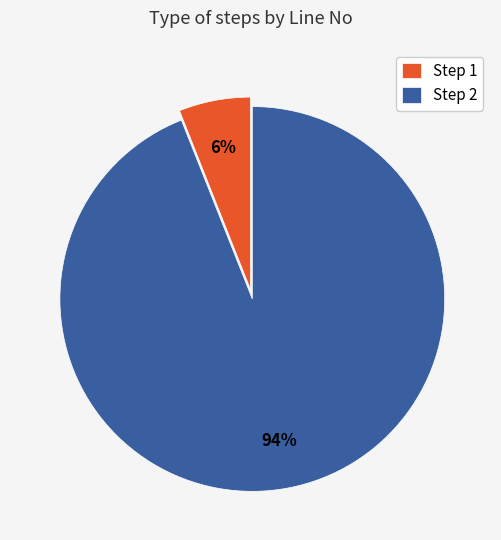

Do Step 2 and Step 1 together represent more than half of the pie?

Yes